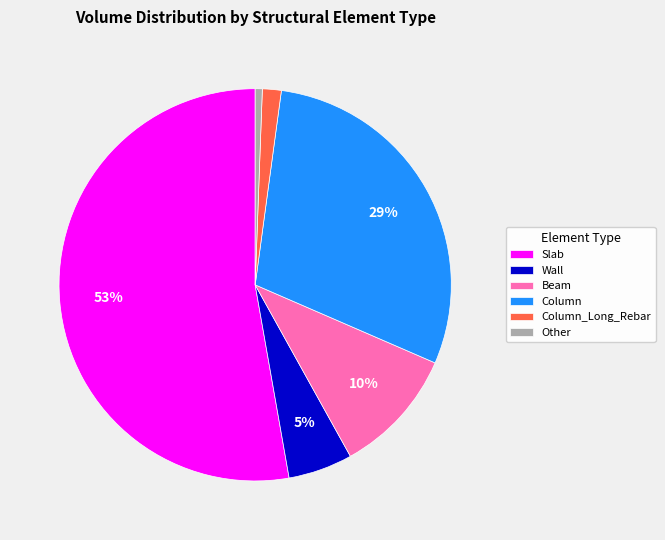

Which slice represents more than half of the pie?

Slab